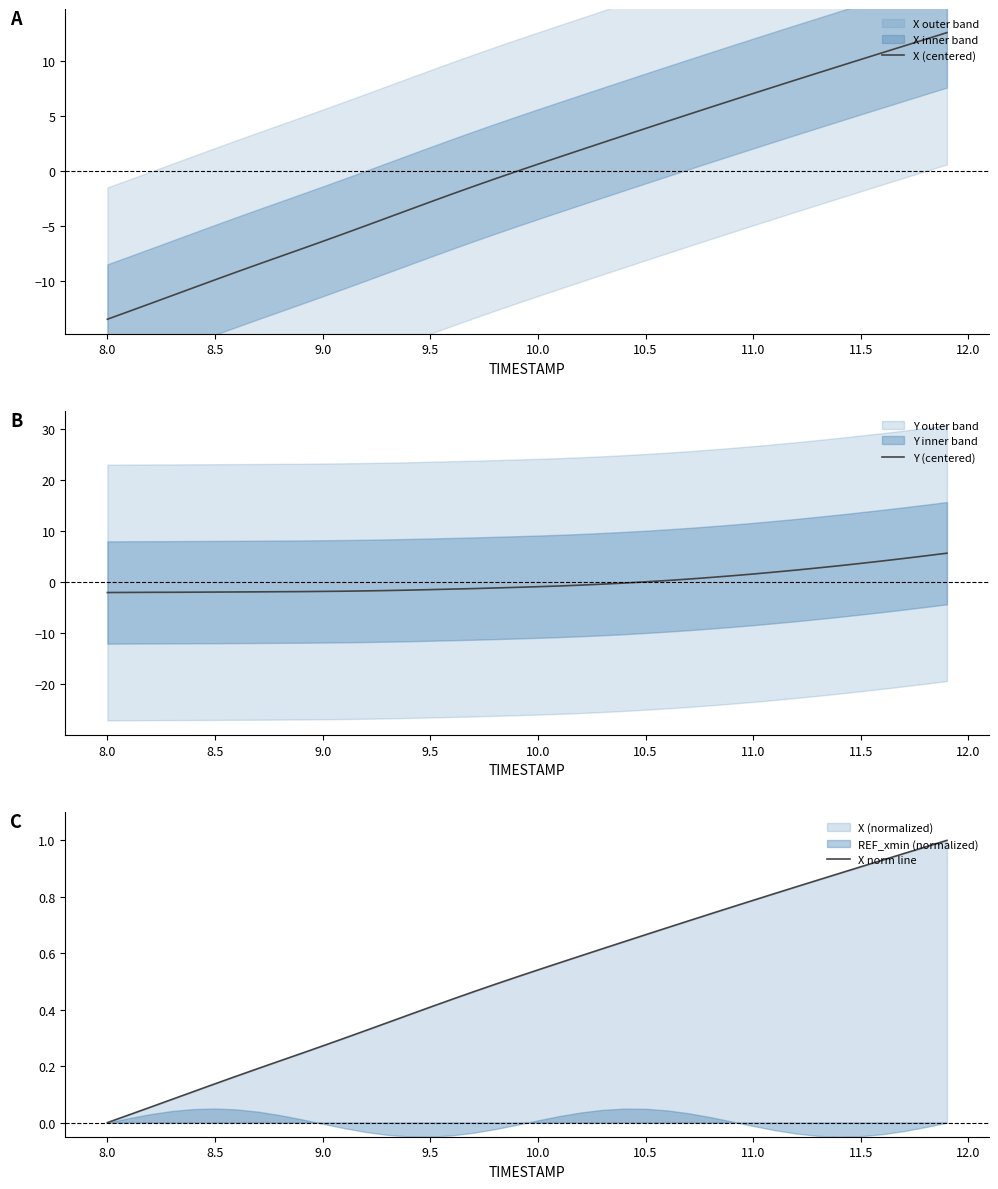

At which label does X norm line reach its minimum?

8.0